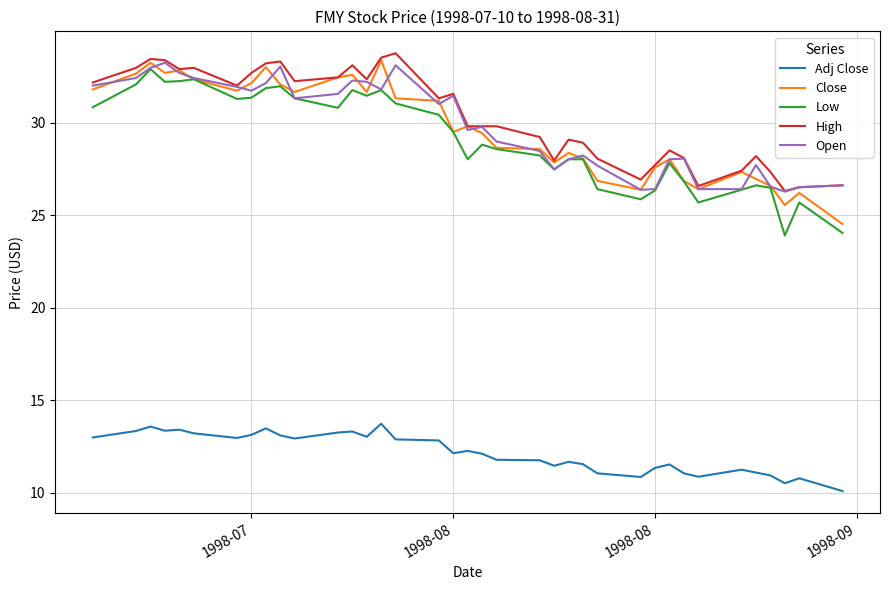

What is the difference between the second highest and minimum values in the High series?

7.2